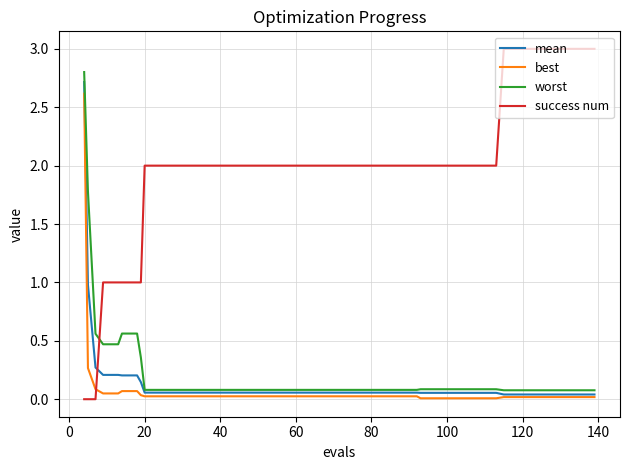

What is the highest value of the success num series?

3.0